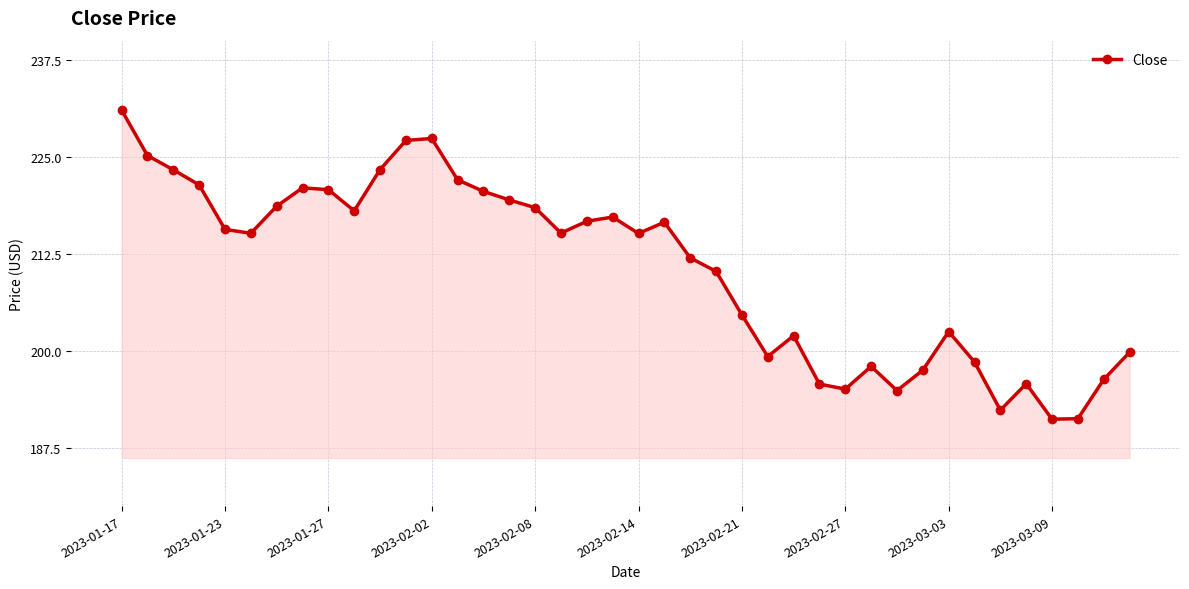

True or false: there are more than 1 points higher than both neighbors.

True